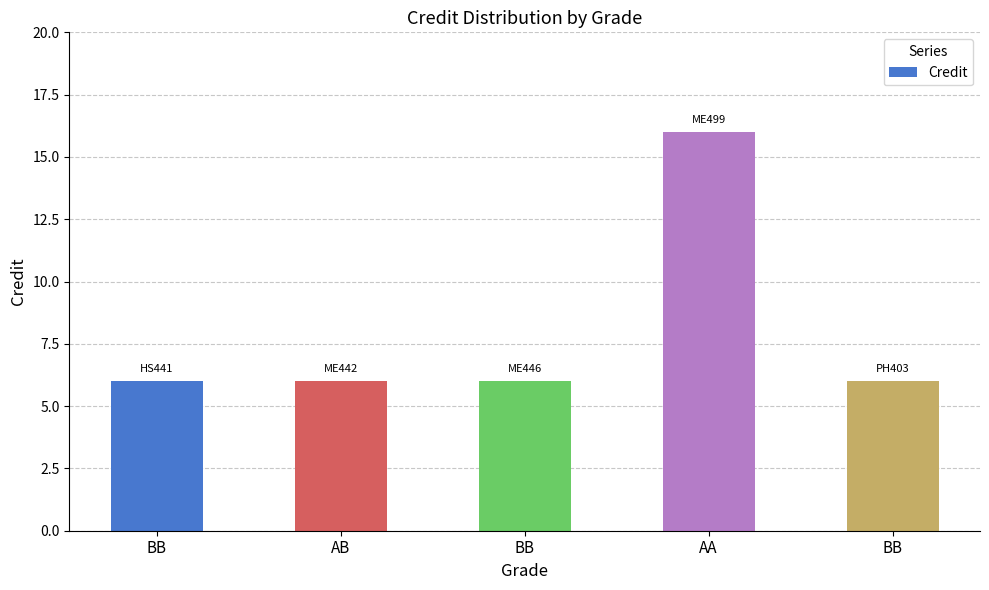

What is the difference between the maximum and minimum values?

10